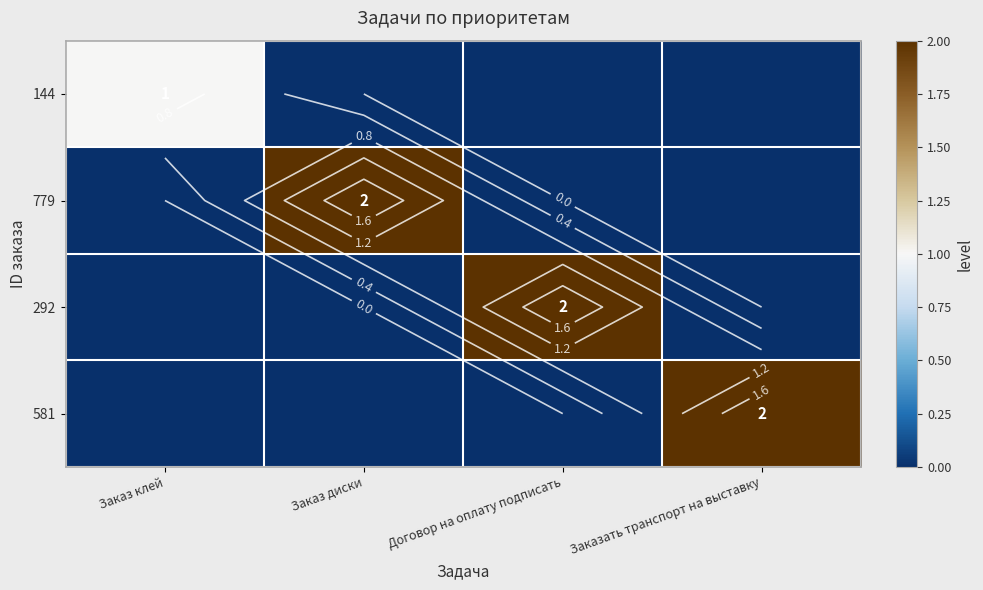

List the labels in order of 144 value, smallest first.

Заказ диски, Договор на оплату подписать, Заказать транспорт на выставку, Заказ клей